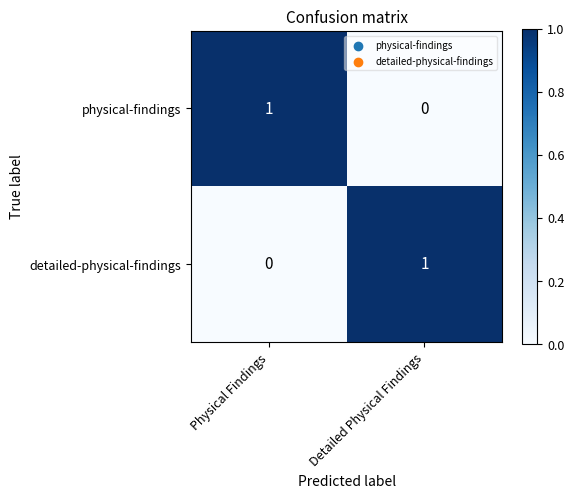

What is the difference between the highest and lowest values at Physical Findings?

1